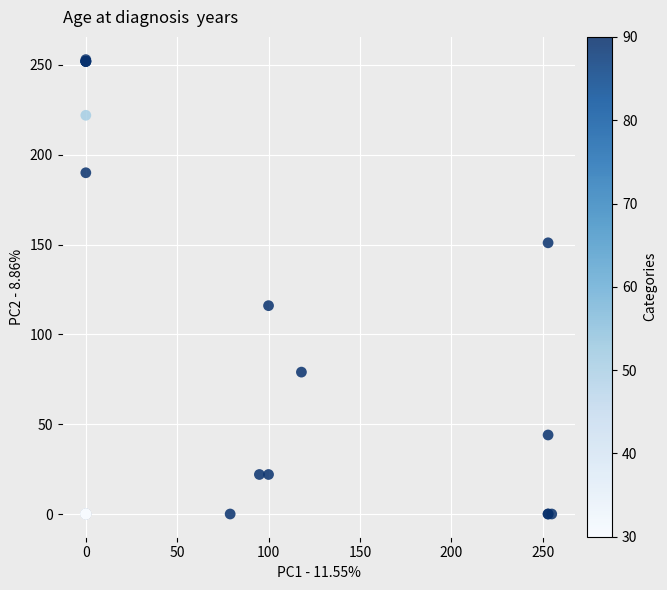

What Y value in the scatter plot is closest to 126?

116